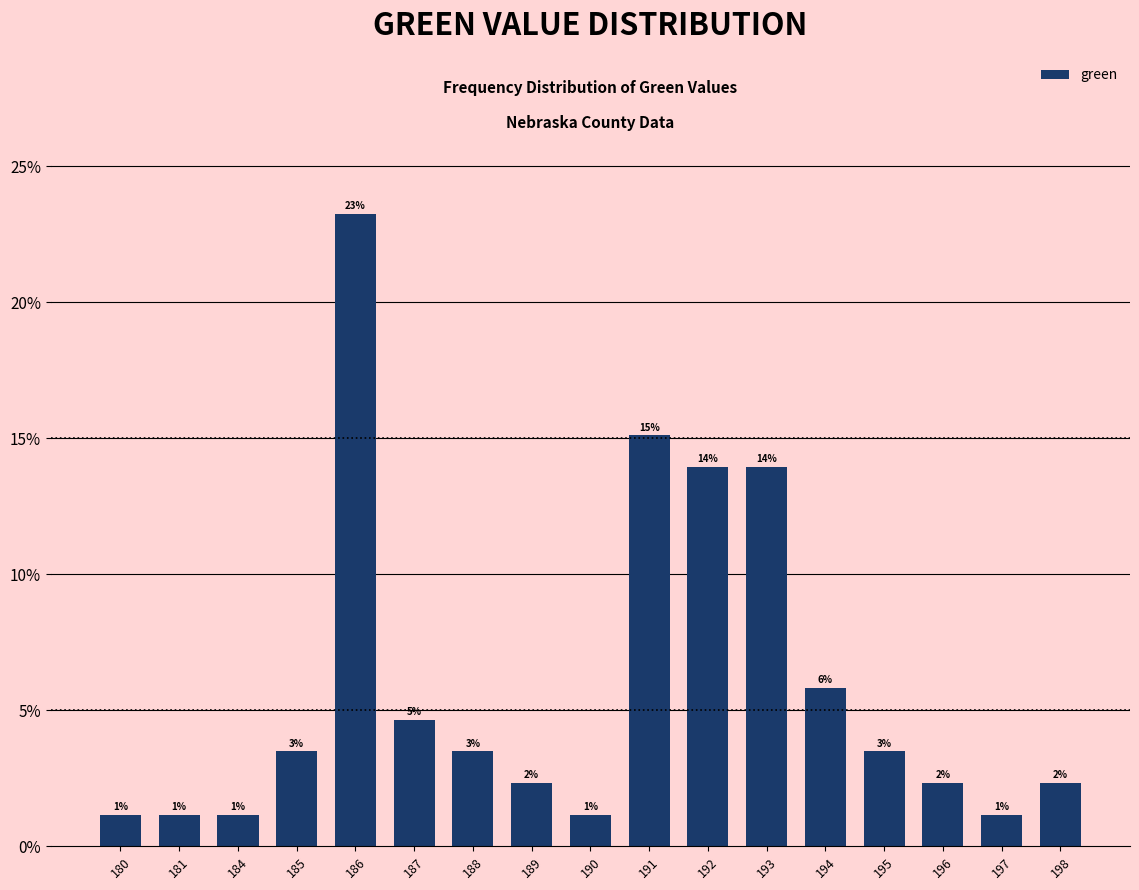

What is the sum of all values?

100.0